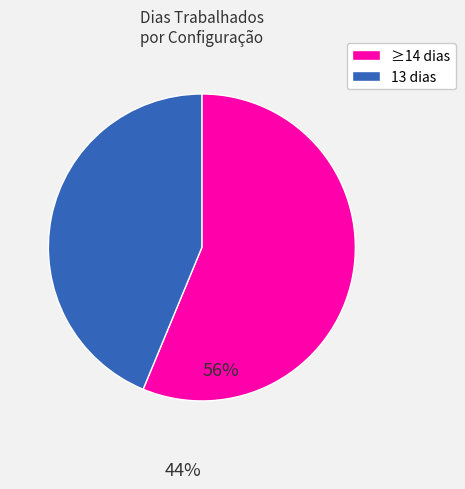

How many slices are in this pie chart?

2